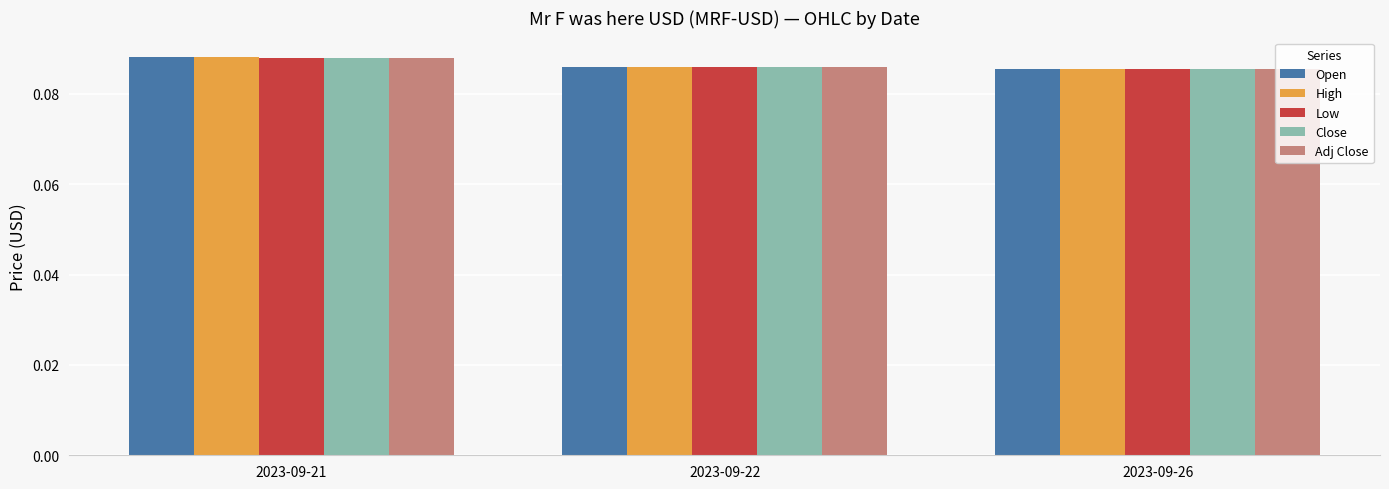

How many bars are there in each group?

5